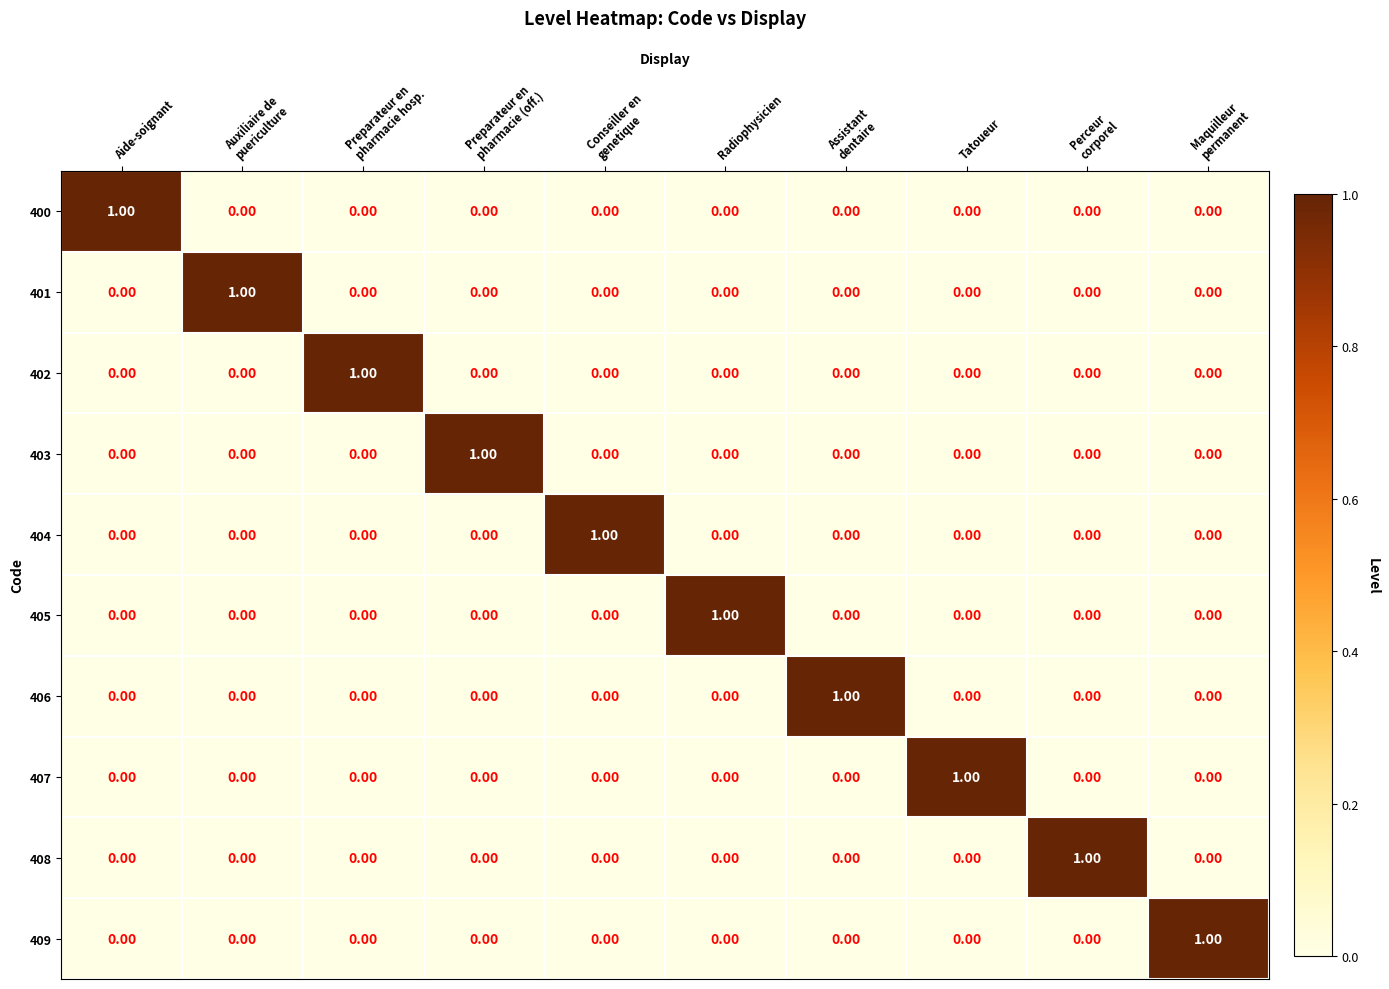

Is the value of 409 at Aide-soignant greater than the value of 400 at Aide-soignant?

No